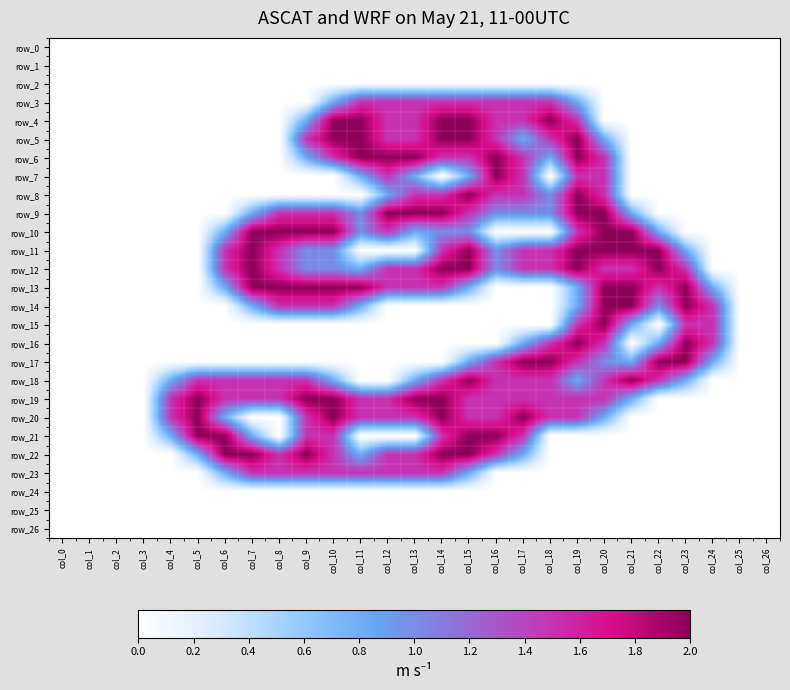

Reading left to right, what are all the values shown in this chart?

row_0: col_0=0.0	col_1=0.0	col_2=0.0	col_3=0.0	col_4=0.0	col_5=0.0	col_6=0.0	col_7=0.0	col_8=0.0	col_9=0.0	col_10=0.0	col_11=0.0	col_12=0.0	col_13=0.0	col_14=0.0	col_15=0.0	col_16=0.0	col_17=0.0	col_18=0.0	col_19=0.0	col_20=0.0	col_21=0.0	col_22=0.0	col_23=0.0	col_24=0.0	col_25=0.0	col_26=0.0
row_1: col_0=0.0	col_1=0.0	col_2=0.0	col_3=0.0	col_4=0.0	col_5=0.0	col_6=0.0	col_7=0.0	col_8=0.0	col_9=0.0	col_10=0.0	col_11=0.0	col_12=0.0	col_13=0.0	col_14=0.0	col_15=0.0	col_16=0.0	col_17=0.0	col_18=0.0	col_19=0.0	col_20=0.0	col_21=0.0	col_22=0.0	col_23=0.0	col_24=0.0	col_25=0.0	col_26=0.0
row_2: col_0=0.0	col_1=0.0	col_2=0.0	col_3=0.0	col_4=0.0	col_5=0.0	col_6=0.0	col_7=0.0	col_8=0.0	col_9=0.0	col_10=0.0	col_11=0.0	col_12=0.0	col_13=0.0	col_14=0.0	col_15=0.0	col_16=0.0	col_17=0.0	col_18=0.0	col_19=0.0	col_20=0.0	col_21=0.0	col_22=0.0	col_23=0.0	col_24=0.0	col_25=0.0	col_26=0.0
row_3: col_0=0.0	col_1=0.0	col_2=0.0	col_3=0.0	col_4=0.0	col_5=0.0	col_6=0.0	col_7=0.0	col_8=0.0	col_9=0.0	col_10=0.8	col_11=1.5	col_12=1.5	col_13=1.5	col_14=1.5	col_15=1.5	col_16=1.5	col_17=1.5	col_18=1.5	col_19=0.8	col_20=0.0	col_21=0.0	col_22=0.0	col_23=0.0	col_24=0.0	col_25=0.0	col_26=0.0
row_4: col_0=0.0	col_1=0.0	col_2=0.0	col_3=0.0	col_4=0.0	col_5=0.0	col_6=0.0	col_7=0.0	col_8=0.0	col_9=0.8	col_10=2.0	col_11=2.0	col_12=1.5	col_13=1.5	col_14=2.0	col_15=2.0	col_16=1.5	col_17=1.5	col_18=2.0	col_19=1.5	col_20=0.0	col_21=0.0	col_22=0.0	col_23=0.0	col_24=0.0	col_25=0.0	col_26=0.0
row_5: col_0=0.0	col_1=0.0	col_2=0.0	col_3=0.0	col_4=0.0	col_5=0.0	col_6=0.0	col_7=0.0	col_8=0.0	col_9=1.5	col_10=2.0	col_11=2.0	col_12=1.5	col_13=1.5	col_14=2.0	col_15=2.0	col_16=1.5	col_17=0.8	col_18=1.5	col_19=2.0	col_20=0.8	col_21=0.0	col_22=0.0	col_23=0.0	col_24=0.0	col_25=0.0	col_26=0.0
row_6: col_0=0.0	col_1=0.0	col_2=0.0	col_3=0.0	col_4=0.0	col_5=0.0	col_6=0.0	col_7=0.0	col_8=0.0	col_9=0.8	col_10=1.5	col_11=2.0	col_12=2.0	col_13=2.0	col_14=1.5	col_15=1.5	col_16=2.0	col_17=1.5	col_18=0.8	col_19=2.0	col_20=1.5	col_21=0.0	col_22=0.0	col_23=0.0	col_24=0.0	col_25=0.0	col_26=0.0
row_7: col_0=0.0	col_1=0.0	col_2=0.0	col_3=0.0	col_4=0.0	col_5=0.0	col_6=0.0	col_7=0.0	col_8=0.0	col_9=0.0	col_10=0.0	col_11=0.8	col_12=1.5	col_13=0.8	col_14=0.0	col_15=0.8	col_16=2.0	col_17=1.5	col_18=0.0	col_19=1.5	col_20=1.5	col_21=0.0	col_22=0.0	col_23=0.0	col_24=0.0	col_25=0.0	col_26=0.0
row_8: col_0=0.0	col_1=0.0	col_2=0.0	col_3=0.0	col_4=0.0	col_5=0.0	col_6=0.0	col_7=0.0	col_8=0.0	col_9=0.0	col_10=0.0	col_11=0.0	col_12=0.8	col_13=1.5	col_14=1.5	col_15=2.0	col_16=1.5	col_17=1.5	col_18=1.0	col_19=2.0	col_20=1.5	col_21=0.0	col_22=0.0	col_23=0.0	col_24=0.0	col_25=0.0	col_26=0.0
row_9: col_0=0.0	col_1=0.0	col_2=0.0	col_3=0.0	col_4=0.0	col_5=0.0	col_6=0.0	col_7=0.8	col_8=1.5	col_9=1.5	col_10=1.5	col_11=1.0	col_12=2.0	col_13=2.0	col_14=2.0	col_15=1.5	col_16=1.0	col_17=1.0	col_18=1.0	col_19=2.0	col_20=2.0	col_21=0.8	col_22=0.0	col_23=0.0	col_24=0.0	col_25=0.0	col_26=0.0
row_10: col_0=0.0	col_1=0.0	col_2=0.0	col_3=0.0	col_4=0.0	col_5=0.0	col_6=0.8	col_7=2.0	col_8=2.0	col_9=2.0	col_10=2.0	col_11=1.0	col_12=1.5	col_13=0.8	col_14=1.0	col_15=1.0	col_16=0.0	col_17=0.0	col_18=0.0	col_19=1.5	col_20=2.0	col_21=2.0	col_22=0.8	col_23=0.0	col_24=0.0	col_25=0.0	col_26=0.0
row_11: col_0=0.0	col_1=0.0	col_2=0.0	col_3=0.0	col_4=0.0	col_5=0.0	col_6=1.5	col_7=2.0	col_8=1.5	col_9=1.0	col_10=1.0	col_11=0.0	col_12=0.0	col_13=0.0	col_14=1.5	col_15=2.0	col_16=1.0	col_17=1.5	col_18=1.5	col_19=2.0	col_20=2.0	col_21=2.0	col_22=2.0	col_23=0.8	col_24=0.0	col_25=0.0	col_26=0.0
row_12: col_0=0.0	col_1=0.0	col_2=0.0	col_3=0.0	col_4=0.0	col_5=0.0	col_6=1.5	col_7=2.0	col_8=1.5	col_9=1.0	col_10=1.0	col_11=0.8	col_12=1.5	col_13=1.5	col_14=2.0	col_15=2.0	col_16=1.0	col_17=1.5	col_18=1.5	col_19=2.0	col_20=1.5	col_21=1.5	col_22=2.0	col_23=1.5	col_24=0.0	col_25=0.0	col_26=0.0
row_13: col_0=0.0	col_1=0.0	col_2=0.0	col_3=0.0	col_4=0.0	col_5=0.0	col_6=0.8	col_7=2.0	col_8=2.0	col_9=2.0	col_10=2.0	col_11=2.0	col_12=1.5	col_13=1.5	col_14=1.5	col_15=0.8	col_16=0.0	col_17=0.0	col_18=0.0	col_19=0.8	col_20=2.0	col_21=2.0	col_22=1.5	col_23=2.0	col_24=0.8	col_25=0.0	col_26=0.0
row_14: col_0=0.0	col_1=0.0	col_2=0.0	col_3=0.0	col_4=0.0	col_5=0.0	col_6=0.0	col_7=0.8	col_8=1.5	col_9=1.5	col_10=1.5	col_11=0.8	col_12=0.0	col_13=0.0	col_14=0.0	col_15=0.0	col_16=0.0	col_17=0.0	col_18=0.0	col_19=0.8	col_20=2.0	col_21=2.0	col_22=1.0	col_23=2.0	col_24=1.5	col_25=0.0	col_26=0.0
row_15: col_0=0.0	col_1=0.0	col_2=0.0	col_3=0.0	col_4=0.0	col_5=0.0	col_6=0.0	col_7=0.0	col_8=0.0	col_9=0.0	col_10=0.0	col_11=0.0	col_12=0.0	col_13=0.0	col_14=0.0	col_15=0.0	col_16=0.0	col_17=0.0	col_18=0.0	col_19=1.5	col_20=2.0	col_21=0.8	col_22=0.0	col_23=1.5	col_24=1.5	col_25=0.0	col_26=0.0
row_16: col_0=0.0	col_1=0.0	col_2=0.0	col_3=0.0	col_4=0.0	col_5=0.0	col_6=0.0	col_7=0.0	col_8=0.0	col_9=0.0	col_10=0.0	col_11=0.0	col_12=0.0	col_13=0.0	col_14=0.0	col_15=0.0	col_16=0.0	col_17=0.8	col_18=1.5	col_19=2.0	col_20=1.5	col_21=0.0	col_22=0.8	col_23=2.0	col_24=1.5	col_25=0.0	col_26=0.0
row_17: col_0=0.0	col_1=0.0	col_2=0.0	col_3=0.0	col_4=0.0	col_5=0.0	col_6=0.0	col_7=0.0	col_8=0.0	col_9=0.0	col_10=0.0	col_11=0.0	col_12=0.0	col_13=0.0	col_14=0.0	col_15=0.8	col_16=1.5	col_17=2.0	col_18=2.0	col_19=1.5	col_20=1.0	col_21=0.8	col_22=2.0	col_23=2.0	col_24=0.8	col_25=0.0	col_26=0.0
row_18: col_0=0.0	col_1=0.0	col_2=0.0	col_3=0.0	col_4=0.8	col_5=1.5	col_6=1.5	col_7=1.5	col_8=1.5	col_9=1.5	col_10=0.8	col_11=0.0	col_12=0.0	col_13=0.8	col_14=1.5	col_15=2.0	col_16=1.5	col_17=1.5	col_18=1.5	col_19=0.8	col_20=1.5	col_21=2.0	col_22=1.5	col_23=0.8	col_24=0.0	col_25=0.0	col_26=0.0
row_19: col_0=0.0	col_1=0.0	col_2=0.0	col_3=0.0	col_4=1.5	col_5=2.0	col_6=1.5	col_7=1.5	col_8=1.5	col_9=2.0	col_10=2.0	col_11=1.5	col_12=1.5	col_13=2.0	col_14=2.0	col_15=1.5	col_16=1.5	col_17=1.5	col_18=1.5	col_19=1.5	col_20=1.5	col_21=0.8	col_22=0.0	col_23=0.0	col_24=0.0	col_25=0.0	col_26=0.0
row_20: col_0=0.0	col_1=0.0	col_2=0.0	col_3=0.0	col_4=1.5	col_5=2.0	col_6=0.8	col_7=0.0	col_8=0.0	col_9=1.5	col_10=2.0	col_11=1.5	col_12=1.5	col_13=1.5	col_14=2.0	col_15=1.5	col_16=1.5	col_17=2.0	col_18=1.5	col_19=1.5	col_20=0.8	col_21=0.0	col_22=0.0	col_23=0.0	col_24=0.0	col_25=0.0	col_26=0.0
row_21: col_0=0.0	col_1=0.0	col_2=0.0	col_3=0.0	col_4=0.8	col_5=2.0	col_6=2.0	col_7=0.8	col_8=0.0	col_9=1.5	col_10=1.5	col_11=0.0	col_12=0.0	col_13=0.0	col_14=1.5	col_15=2.0	col_16=2.0	col_17=1.5	col_18=0.0	col_19=0.0	col_20=0.0	col_21=0.0	col_22=0.0	col_23=0.0	col_24=0.0	col_25=0.0	col_26=0.0
row_22: col_0=0.0	col_1=0.0	col_2=0.0	col_3=0.0	col_4=0.0	col_5=0.8	col_6=2.0	col_7=2.0	col_8=1.5	col_9=2.0	col_10=1.5	col_11=0.8	col_12=1.5	col_13=1.5	col_14=2.0	col_15=2.0	col_16=1.5	col_17=0.8	col_18=0.0	col_19=0.0	col_20=0.0	col_21=0.0	col_22=0.0	col_23=0.0	col_24=0.0	col_25=0.0	col_26=0.0
row_23: col_0=0.0	col_1=0.0	col_2=0.0	col_3=0.0	col_4=0.0	col_5=0.0	col_6=0.8	col_7=1.5	col_8=1.5	col_9=1.5	col_10=1.5	col_11=1.5	col_12=1.5	col_13=1.5	col_14=1.5	col_15=0.8	col_16=0.0	col_17=0.0	col_18=0.0	col_19=0.0	col_20=0.0	col_21=0.0	col_22=0.0	col_23=0.0	col_24=0.0	col_25=0.0	col_26=0.0
row_24: col_0=0.0	col_1=0.0	col_2=0.0	col_3=0.0	col_4=0.0	col_5=0.0	col_6=0.0	col_7=0.0	col_8=0.0	col_9=0.0	col_10=0.0	col_11=0.0	col_12=0.0	col_13=0.0	col_14=0.0	col_15=0.0	col_16=0.0	col_17=0.0	col_18=0.0	col_19=0.0	col_20=0.0	col_21=0.0	col_22=0.0	col_23=0.0	col_24=0.0	col_25=0.0	col_26=0.0
row_25: col_0=0.0	col_1=0.0	col_2=0.0	col_3=0.0	col_4=0.0	col_5=0.0	col_6=0.0	col_7=0.0	col_8=0.0	col_9=0.0	col_10=0.0	col_11=0.0	col_12=0.0	col_13=0.0	col_14=0.0	col_15=0.0	col_16=0.0	col_17=0.0	col_18=0.0	col_19=0.0	col_20=0.0	col_21=0.0	col_22=0.0	col_23=0.0	col_24=0.0	col_25=0.0	col_26=0.0
row_26: col_0=0.0	col_1=0.0	col_2=0.0	col_3=0.0	col_4=0.0	col_5=0.0	col_6=0.0	col_7=0.0	col_8=0.0	col_9=0.0	col_10=0.0	col_11=0.0	col_12=0.0	col_13=0.0	col_14=0.0	col_15=0.0	col_16=0.0	col_17=0.0	col_18=0.0	col_19=0.0	col_20=0.0	col_21=0.0	col_22=0.0	col_23=0.0	col_24=0.0	col_25=0.0	col_26=0.0